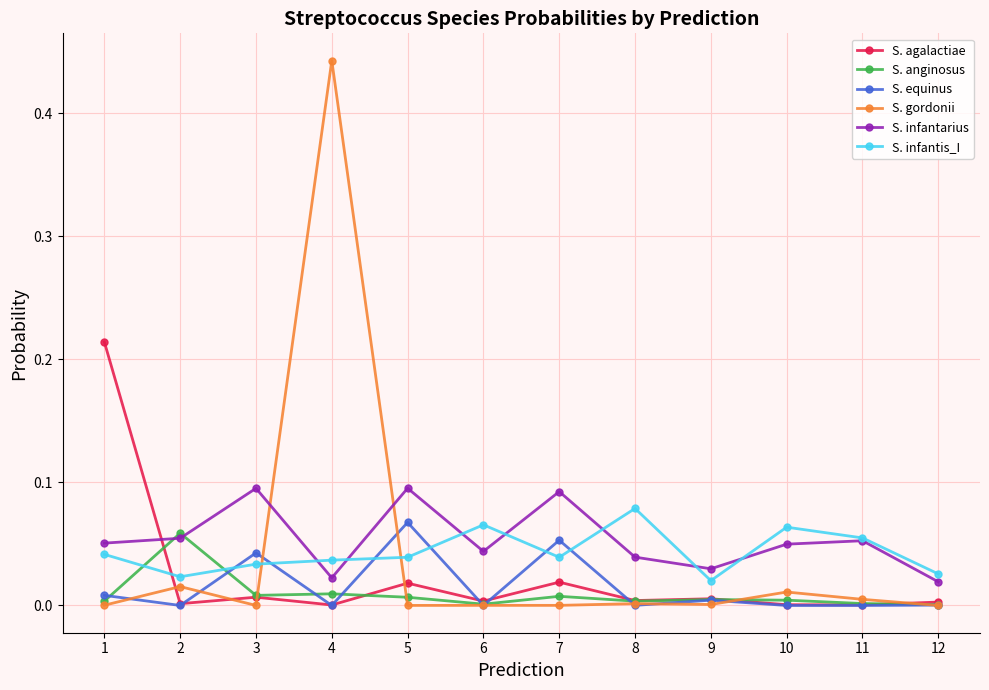

List the series in order of their peak value, lowest first.

S. anginosus, S. equinus, S. infantis_I, S. infantarius, S. agalactiae, S. gordonii